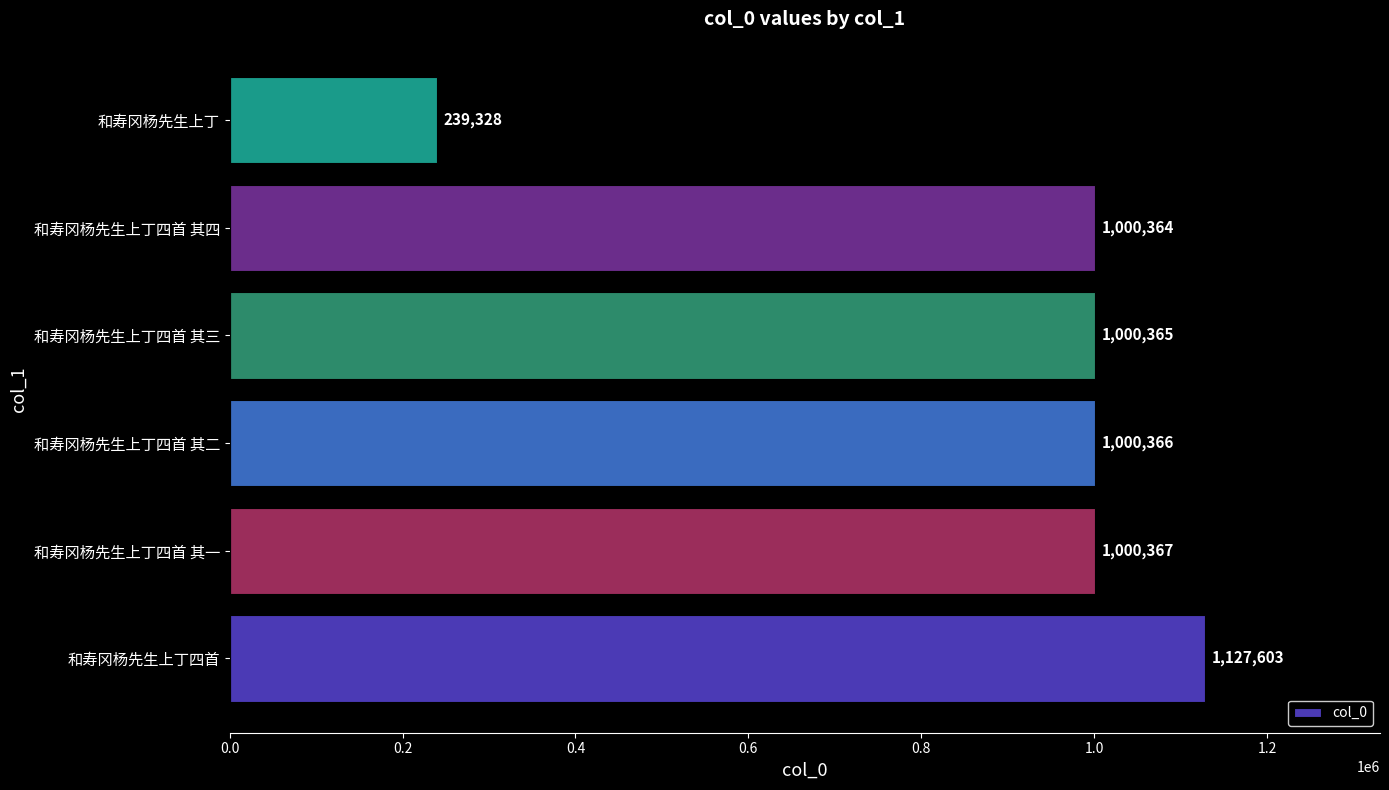

Is it true that the value at 和寿冈杨先生上丁四首 其三 is 1000365?

True